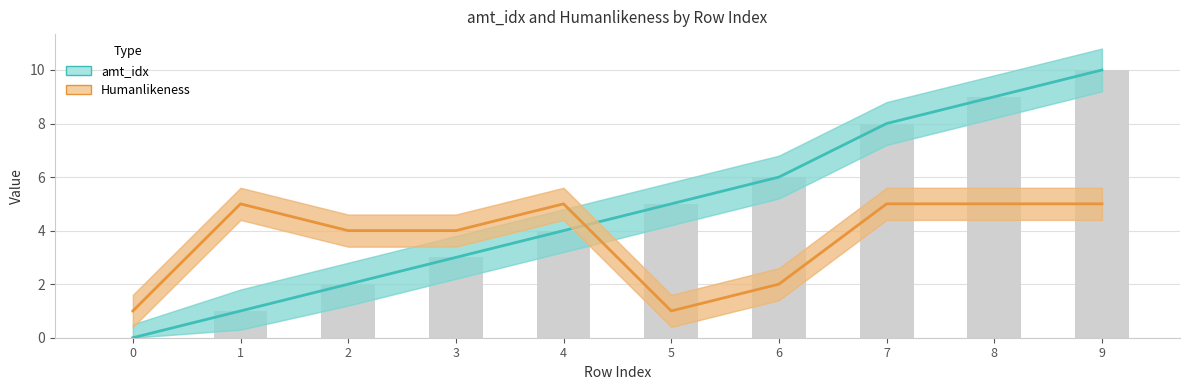

Where is amt_idx nearest to the value 5?

5